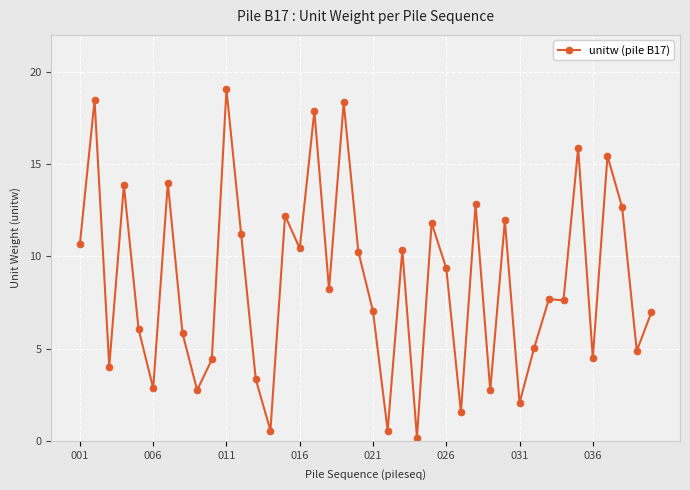

How many data points are above 8?

20